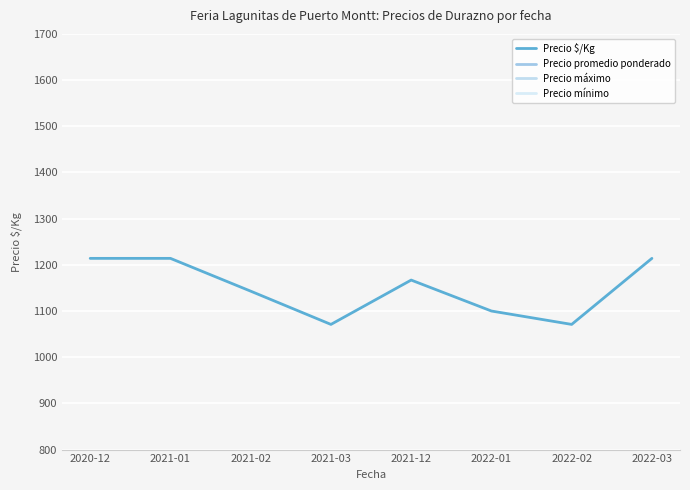

Read the Precio promedio ponderado value at 2022-02, to the nearest 100.

15000